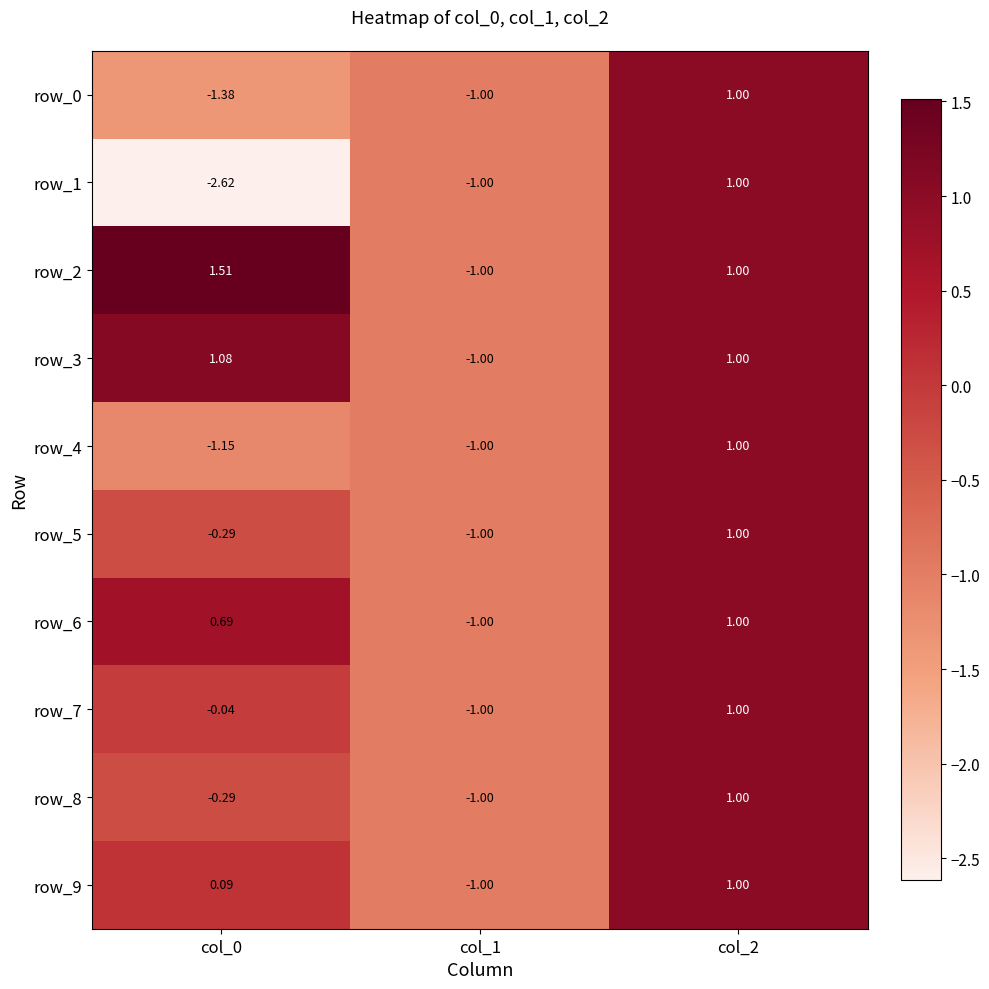

Reading left to right, what are all the values shown in this chart?

row_0: -1.4	-1.0	1.0
row_1: -2.6	-1.0	1.0
row_2: 1.5	-1.0	1.0
row_3: 1.1	-1.0	1.0
row_4: -1.1	-1.0	1.0
row_5: -0.3	-1.0	1.0
row_6: 0.7	-1.0	1.0
row_7: -0.0	-1.0	1.0
row_8: -0.3	-1.0	1.0
row_9: 0.1	-1.0	1.0